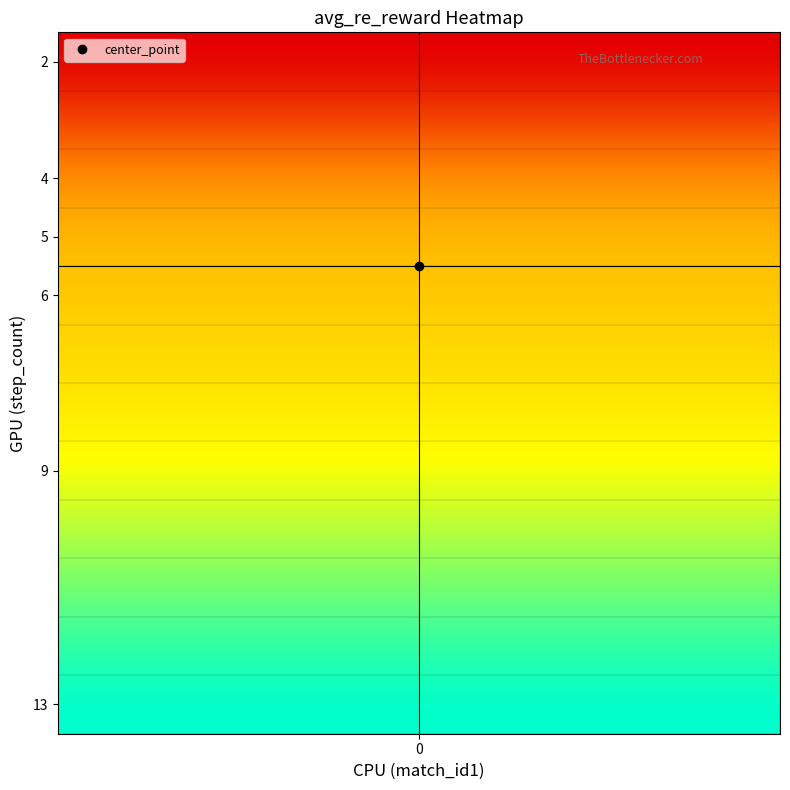

Which series has the largest total across all categories?

9